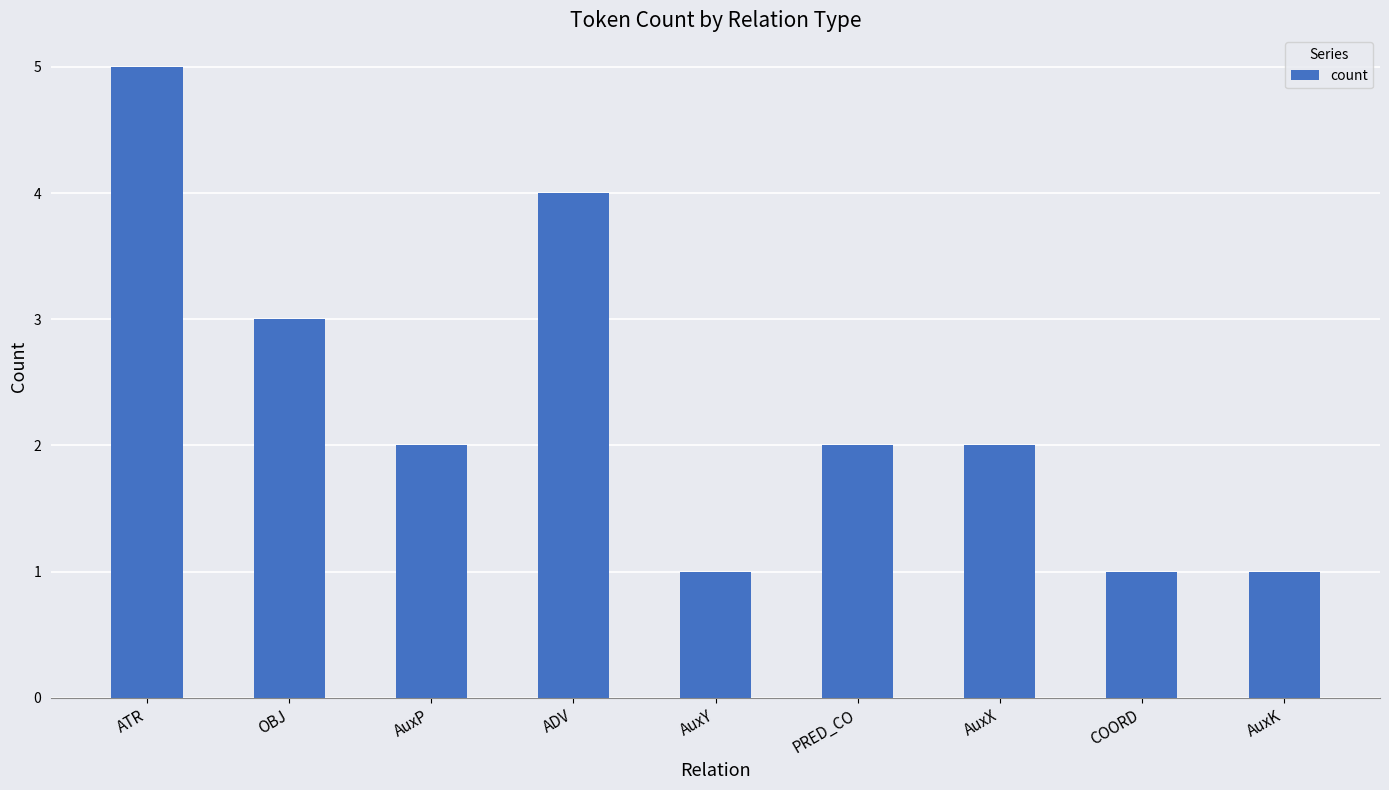

What is the sum of all values?

21